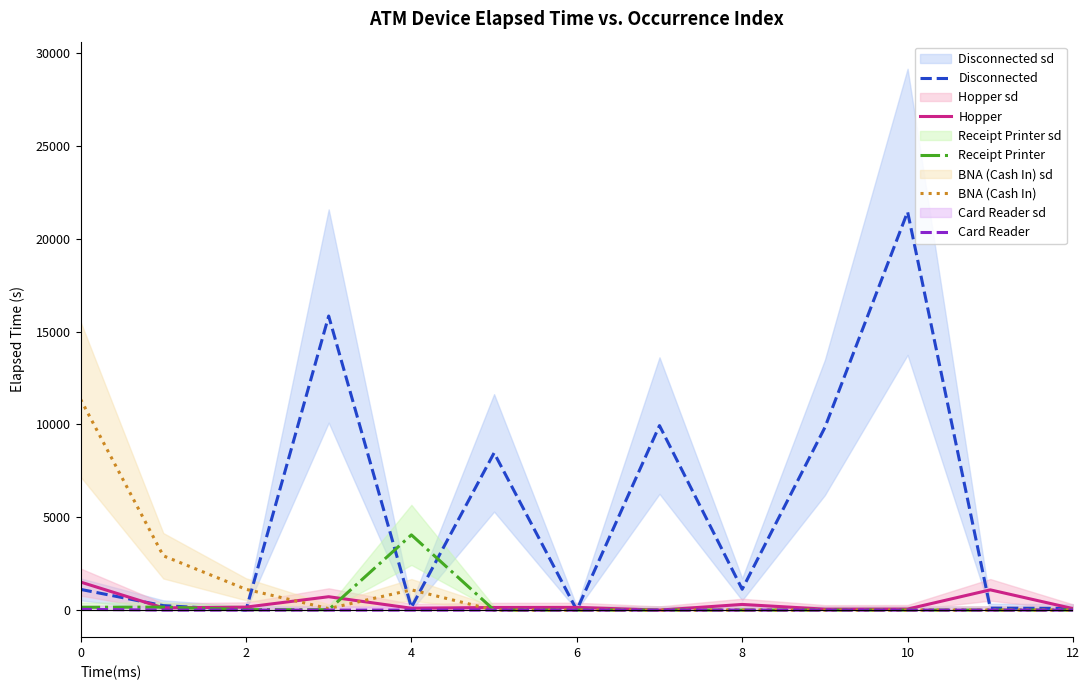

Is it true that Hopper equals 28 at 10?

False